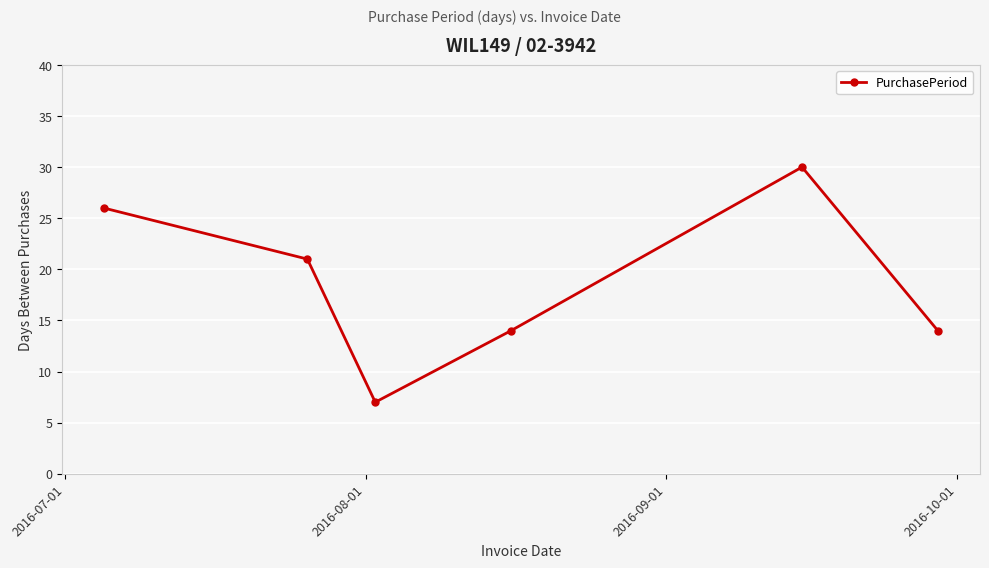

How many values are below 21?

3